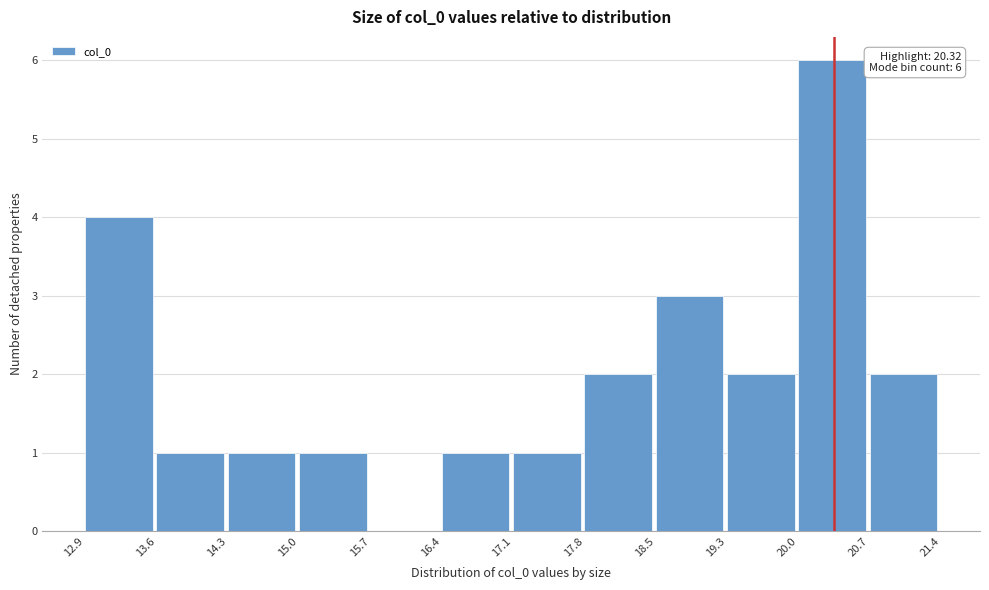

Which range on the x-axis has the tallest bar?

20.0 to 20.7